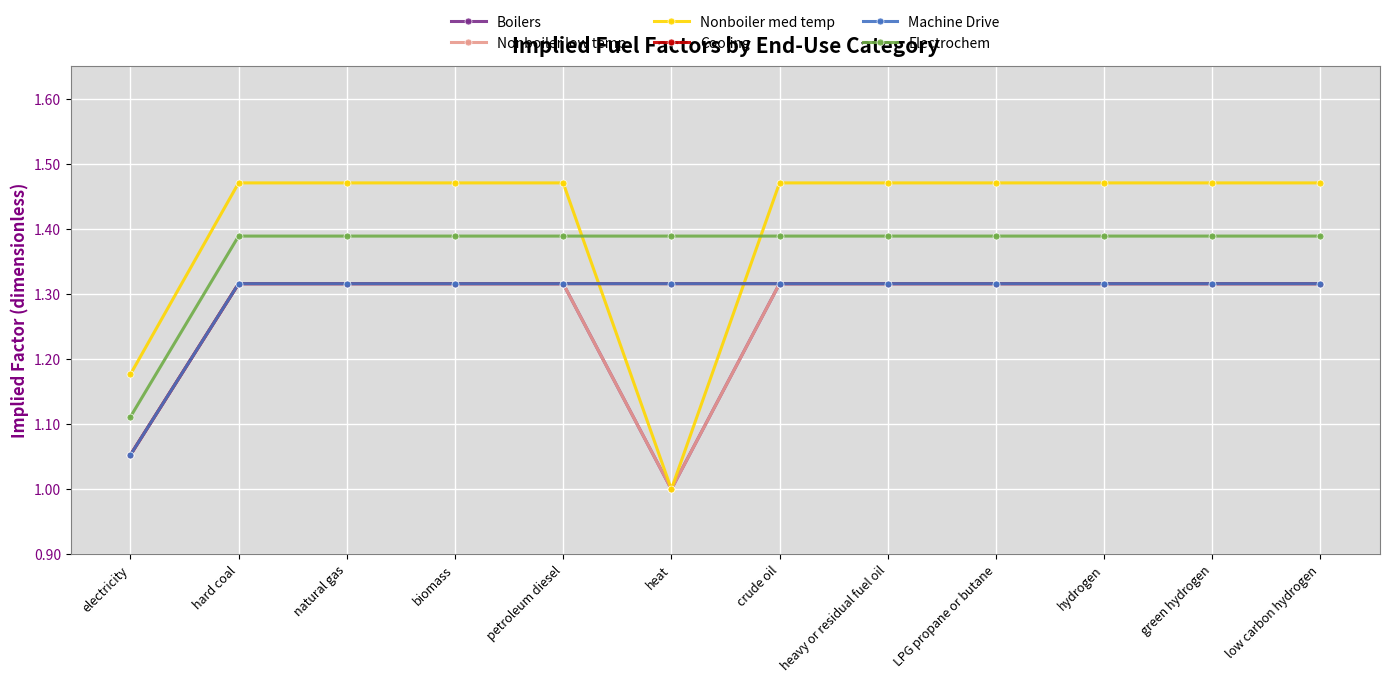

Is the value of Electrochem at green hydrogen greater than the value of Machine Drive at natural gas?

Yes